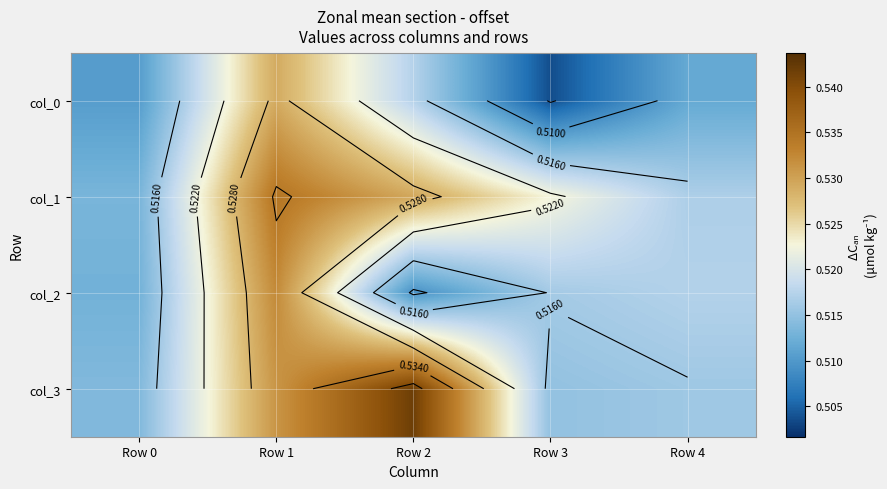

The value of col_0 at Row 4 is 0.5. True or false?

True